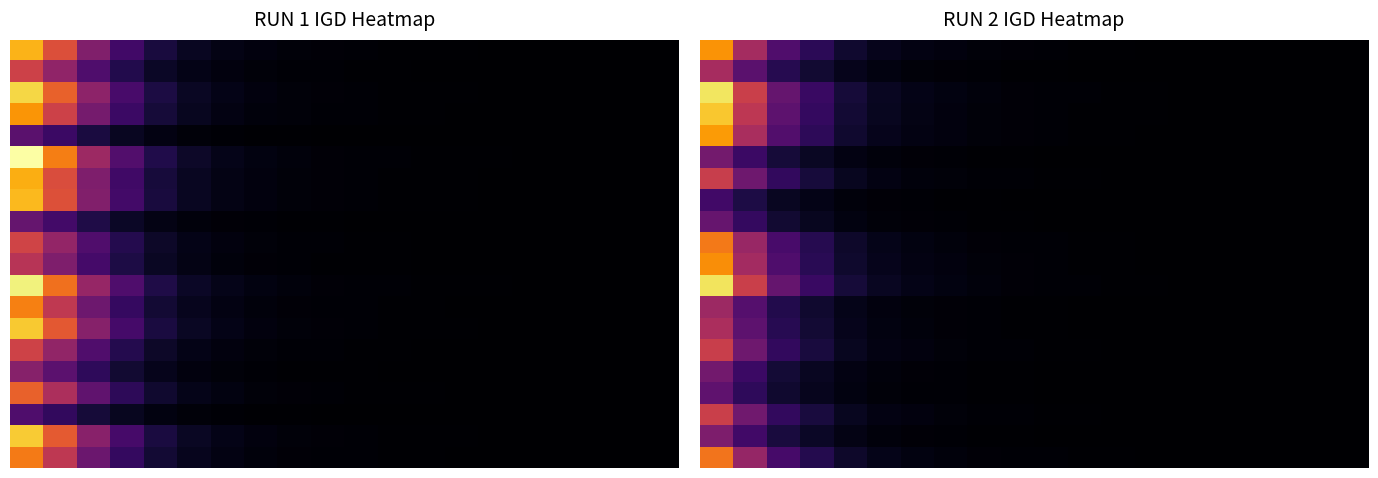

How many distinct data groups are displayed?

20